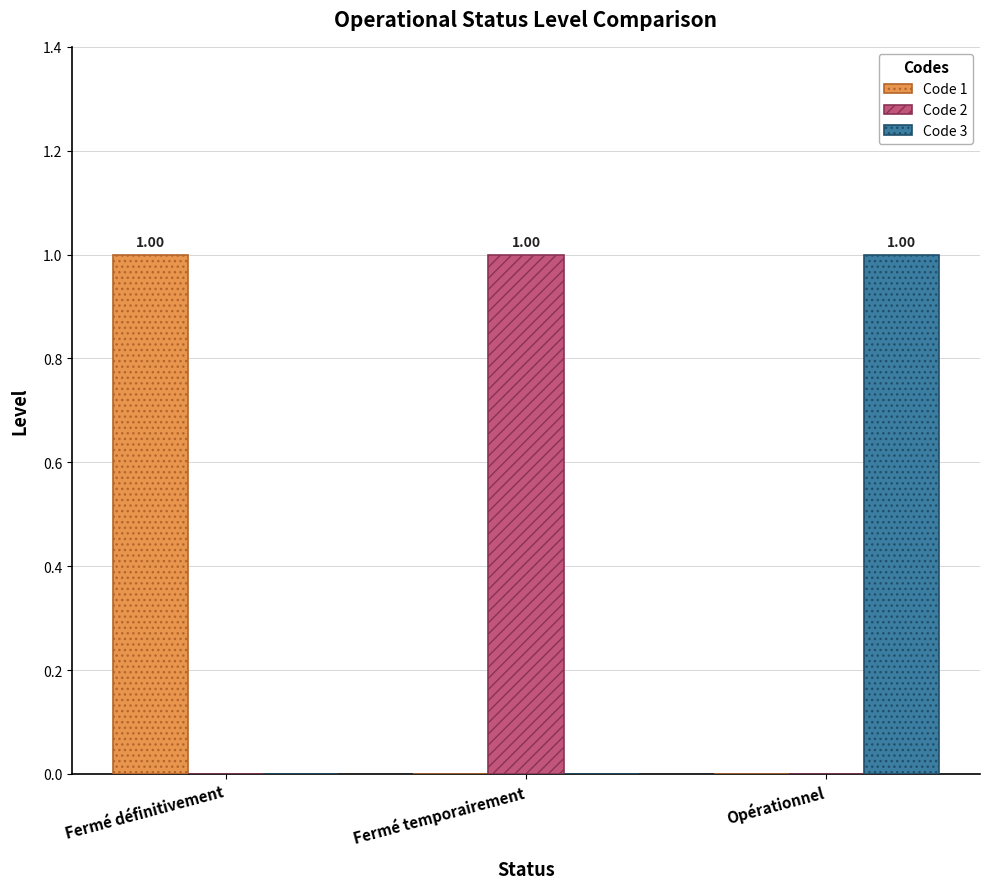

What is the spread (max minus min) of values at Fermé définitivement?

1